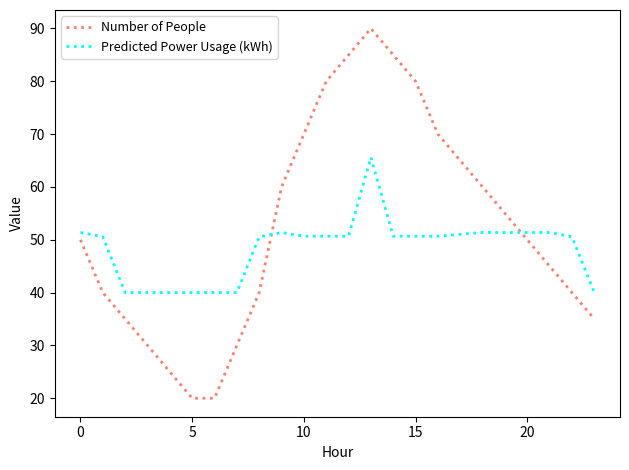

List the series in order of their peak value, lowest first.

Predicted Power Usage (kWh), Number of People